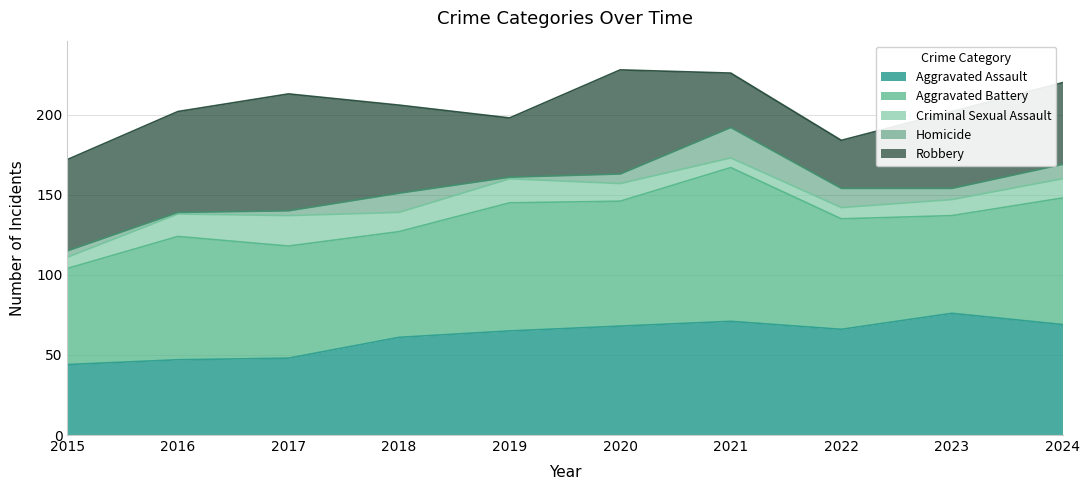

Which series has the largest total across all categories?

Aggravated Battery